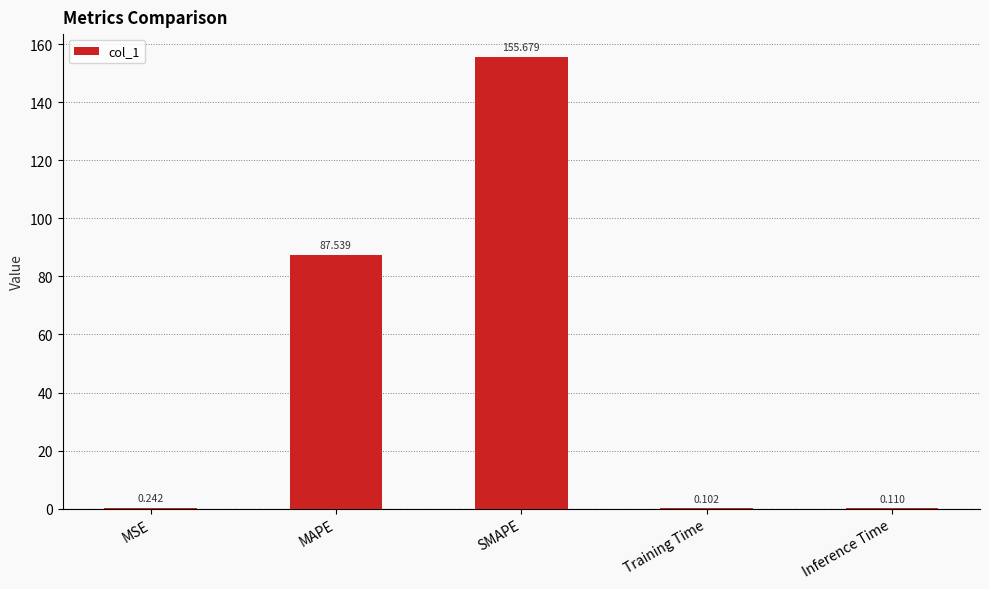

Which has a higher value, MAPE or MSE?

MAPE